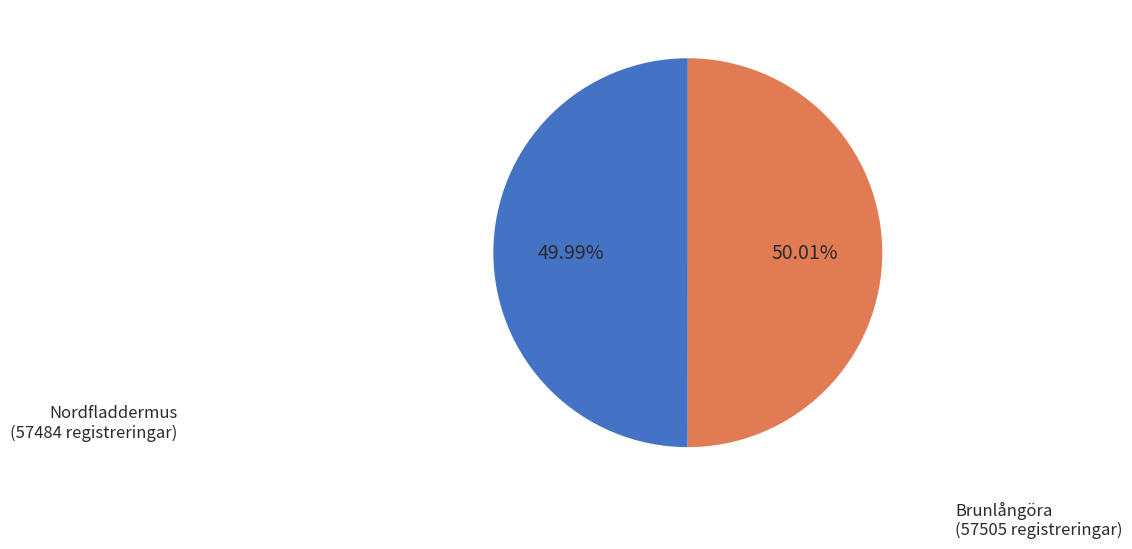

Combined, do Nordfladdermus (57484 registreringar) and Brunlångöra (57505 registreringar) account for over 50%?

Yes